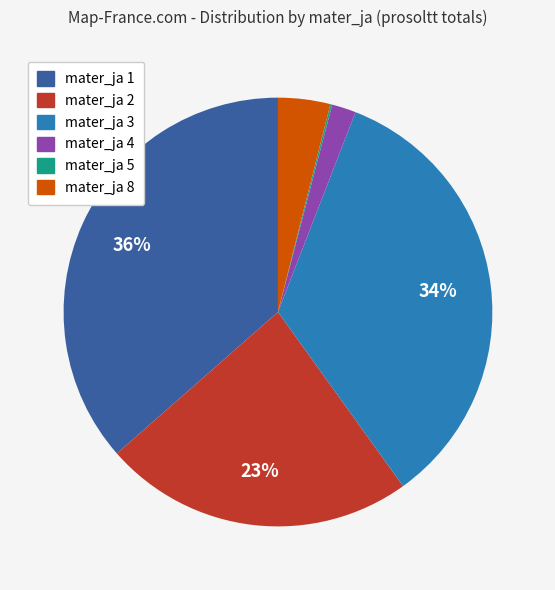

Does any single category account for the majority?

No